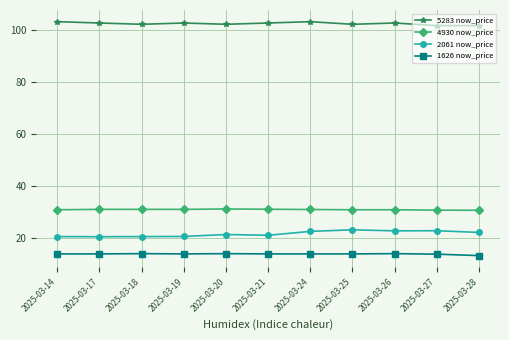

True or false: 5283 now_price and 4930 now_price intersect in this chart.

False